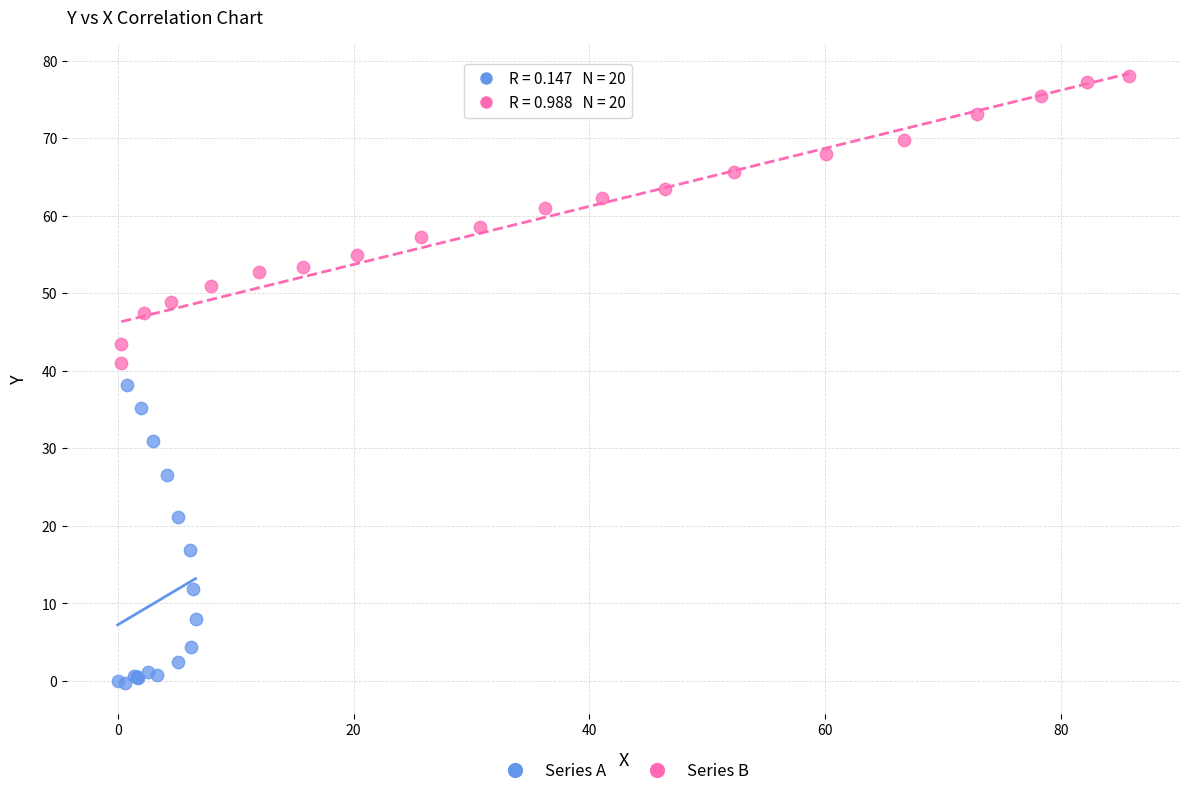

Which series contains the lowest Y value?

Series A